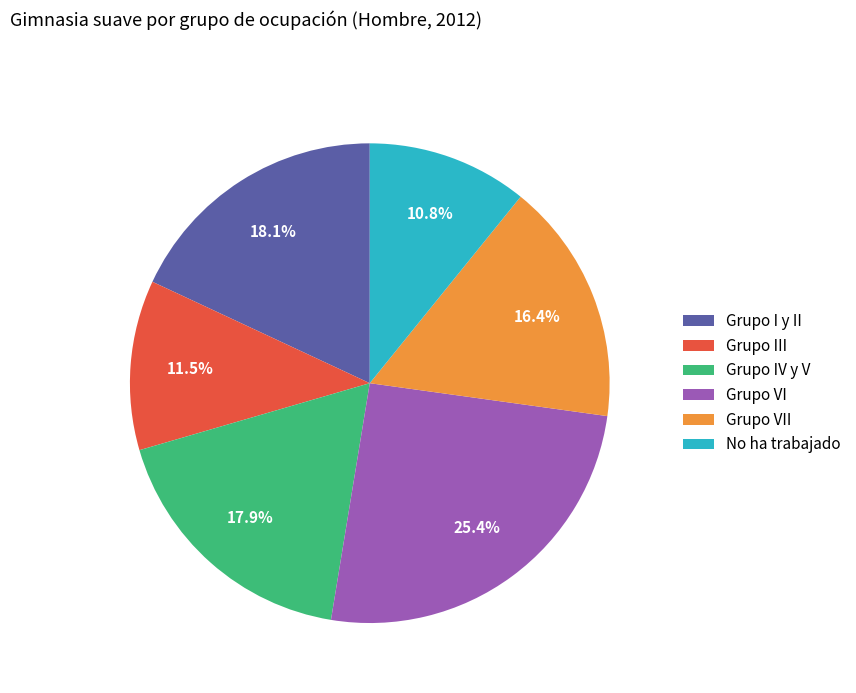

Is it true that Grupo I y II is 18% of the pie?

True